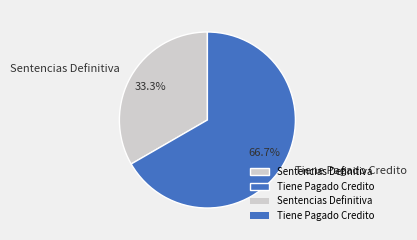

Is there a majority slice in this chart?

Yes